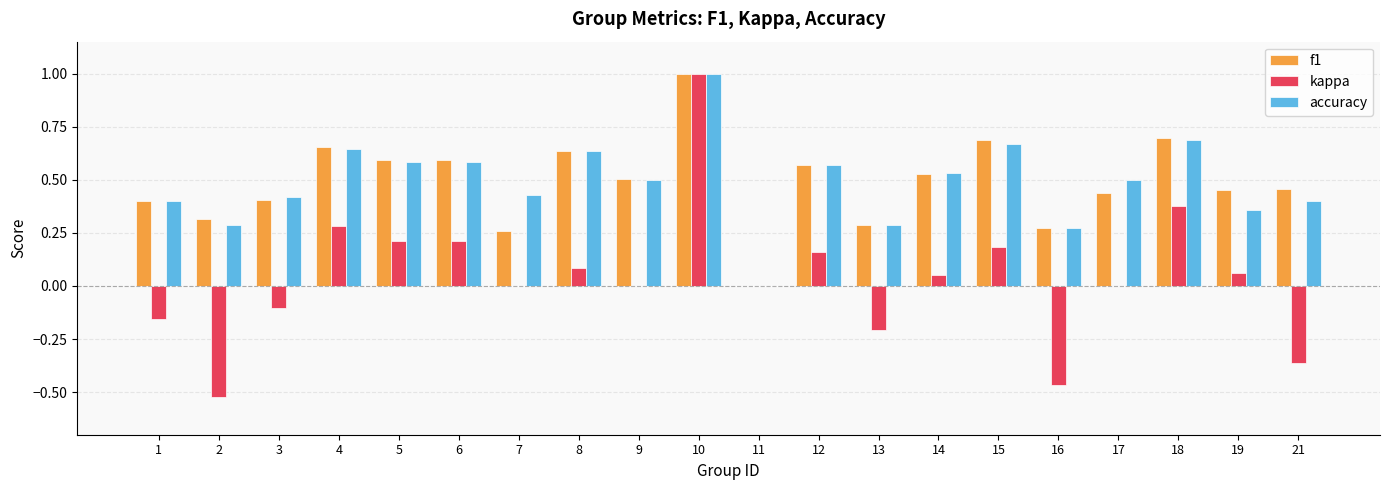

Is the value of kappa at 2 greater than the value of f1 at 6?

No